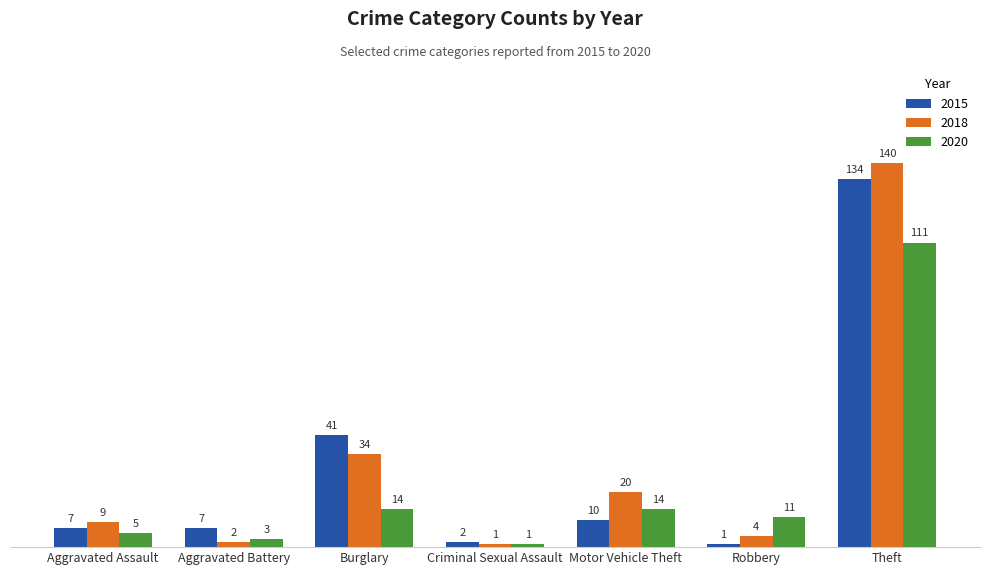

Where is 2015 nearest to the value 67?

Burglary